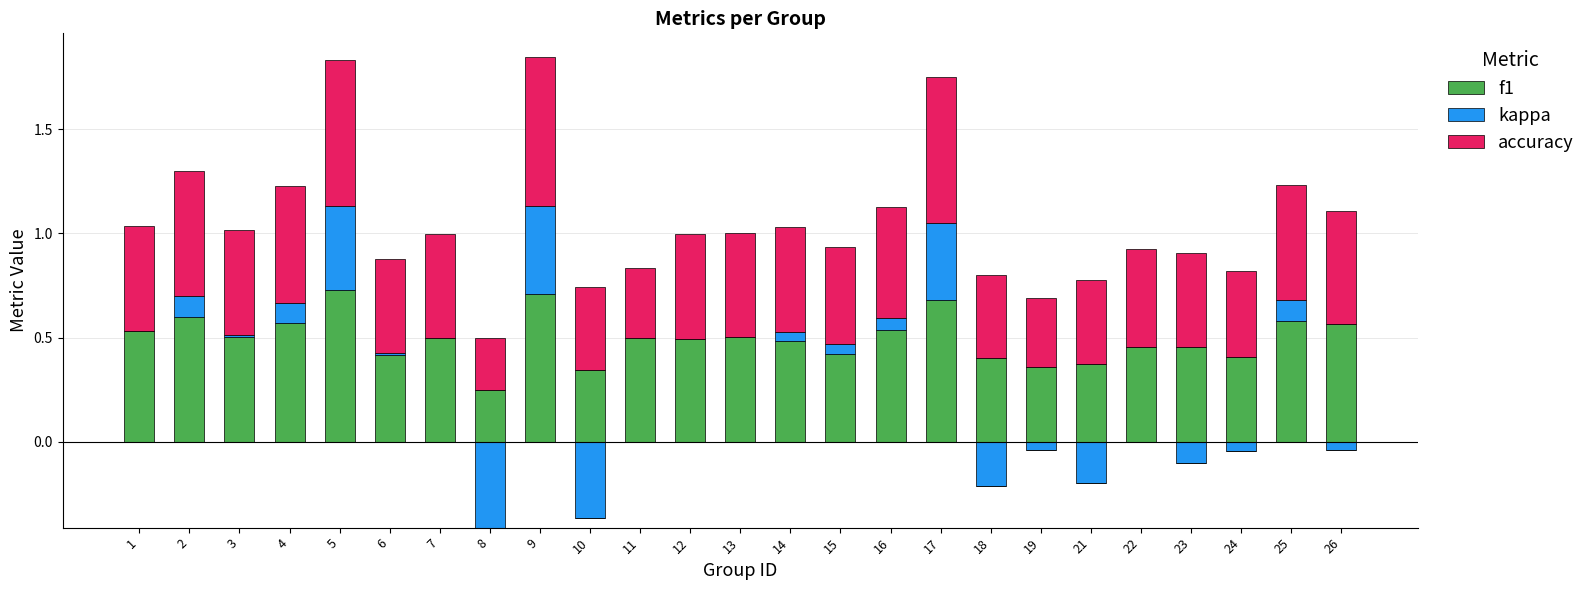

Is it true that accuracy equals 0.2 at 14?

False